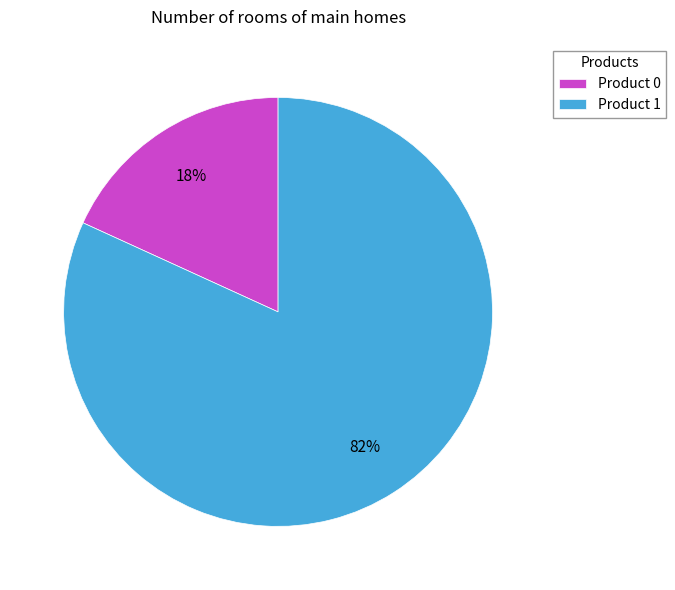

Is the sum of Product 1 and Product 0 greater than half?

Yes